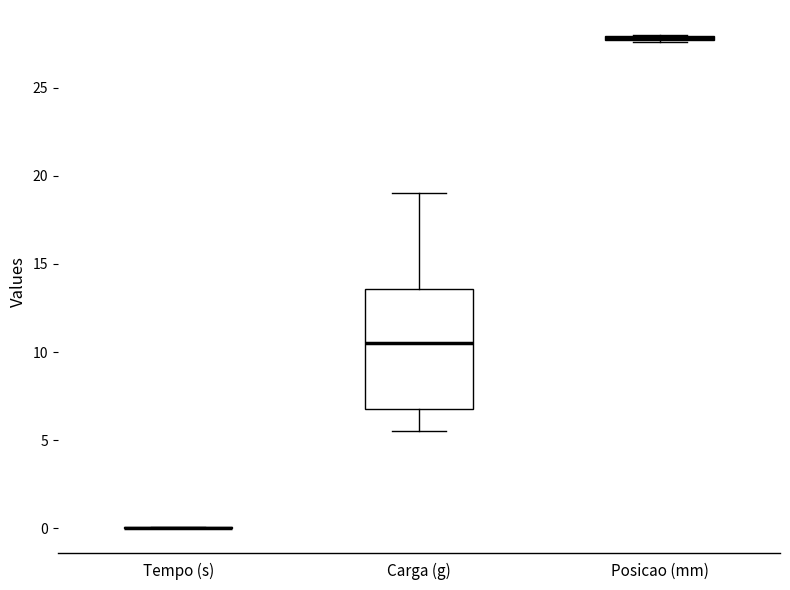

Which box is the tallest, from its lower edge to its upper edge?

Carga (g)